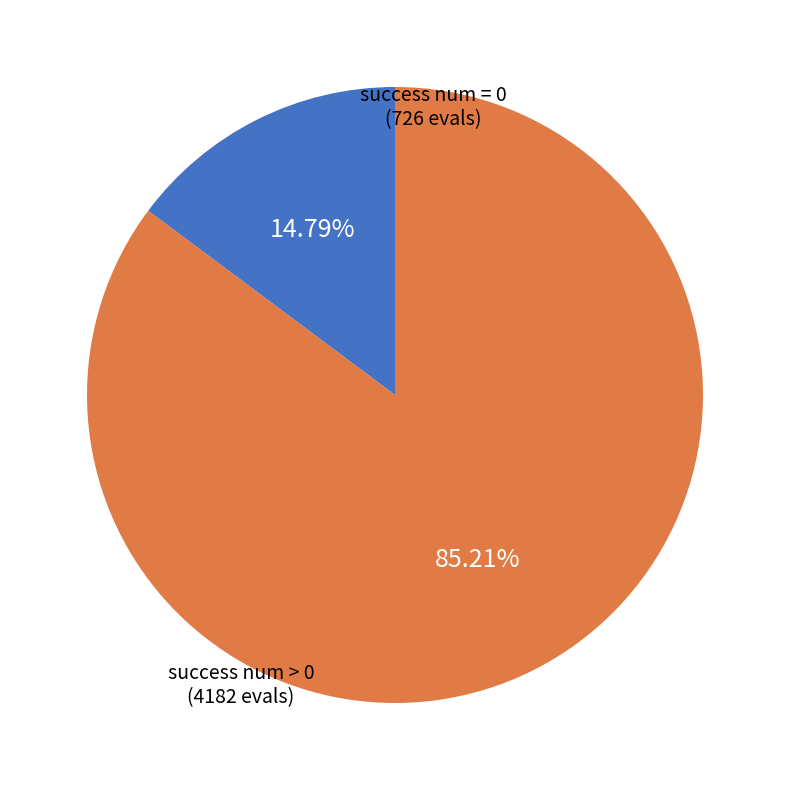

Does any single category account for the majority?

Yes